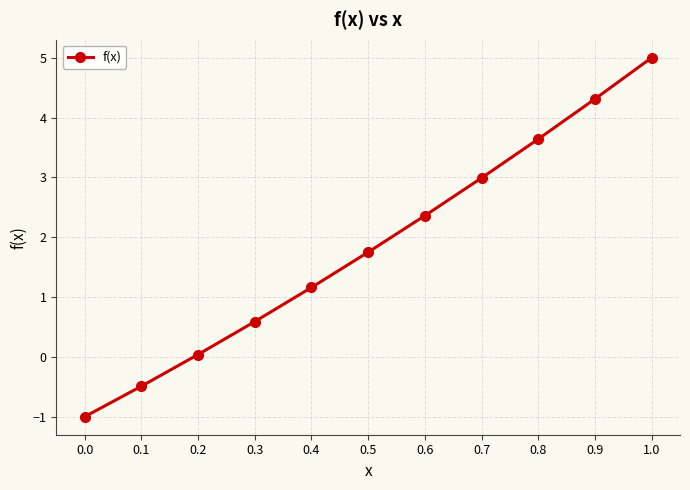

True or false: the data has more than 2 interior local peaks.

False